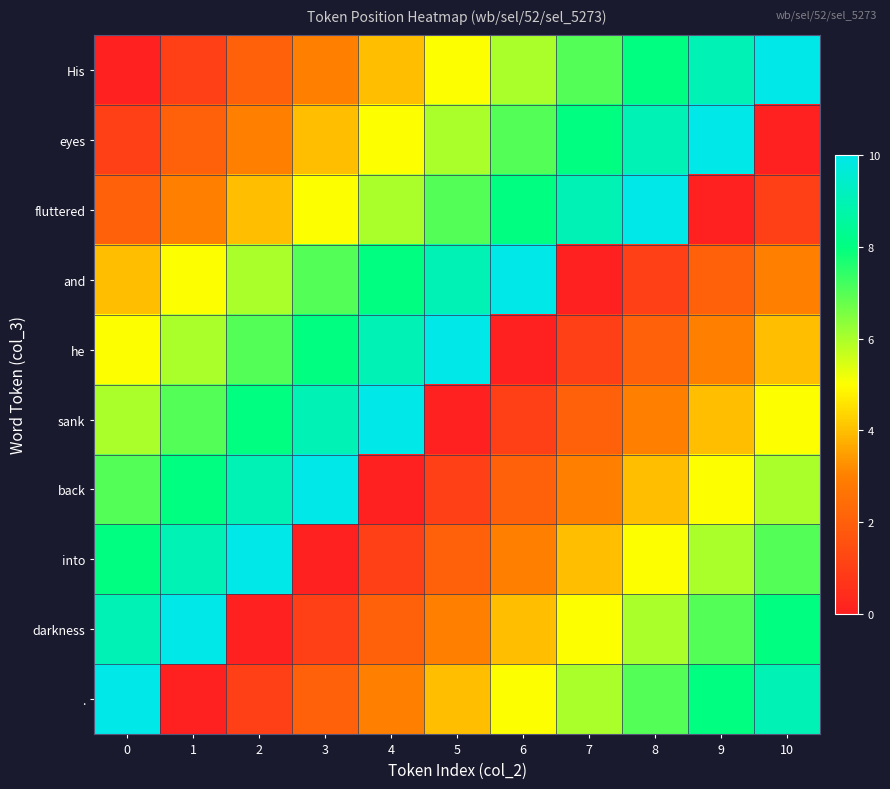

Reading left to right, extract all data points from this chart.

His: 0=0	1=1	2=2	3=3	4=4	5=5	6=6	7=7	8=8	9=9	10=10
eyes: 0=1	1=2	2=3	3=4	4=5	5=6	6=7	7=8	8=9	9=10	10=0
fluttered: 0=2	1=3	2=4	3=5	4=6	5=7	6=8	7=9	8=10	9=0	10=1
and: 0=4	1=5	2=6	3=7	4=8	5=9	6=10	7=0	8=1	9=2	10=3
he: 0=5	1=6	2=7	3=8	4=9	5=10	6=0	7=1	8=2	9=3	10=4
sank: 0=6	1=7	2=8	3=9	4=10	5=0	6=1	7=2	8=3	9=4	10=5
back: 0=7	1=8	2=9	3=10	4=0	5=1	6=2	7=3	8=4	9=5	10=6
into: 0=8	1=9	2=10	3=0	4=1	5=2	6=3	7=4	8=5	9=6	10=7
darkness: 0=9	1=10	2=0	3=1	4=2	5=3	6=4	7=5	8=6	9=7	10=8
.: 0=10	1=0	2=1	3=2	4=3	5=4	6=5	7=6	8=7	9=8	10=9